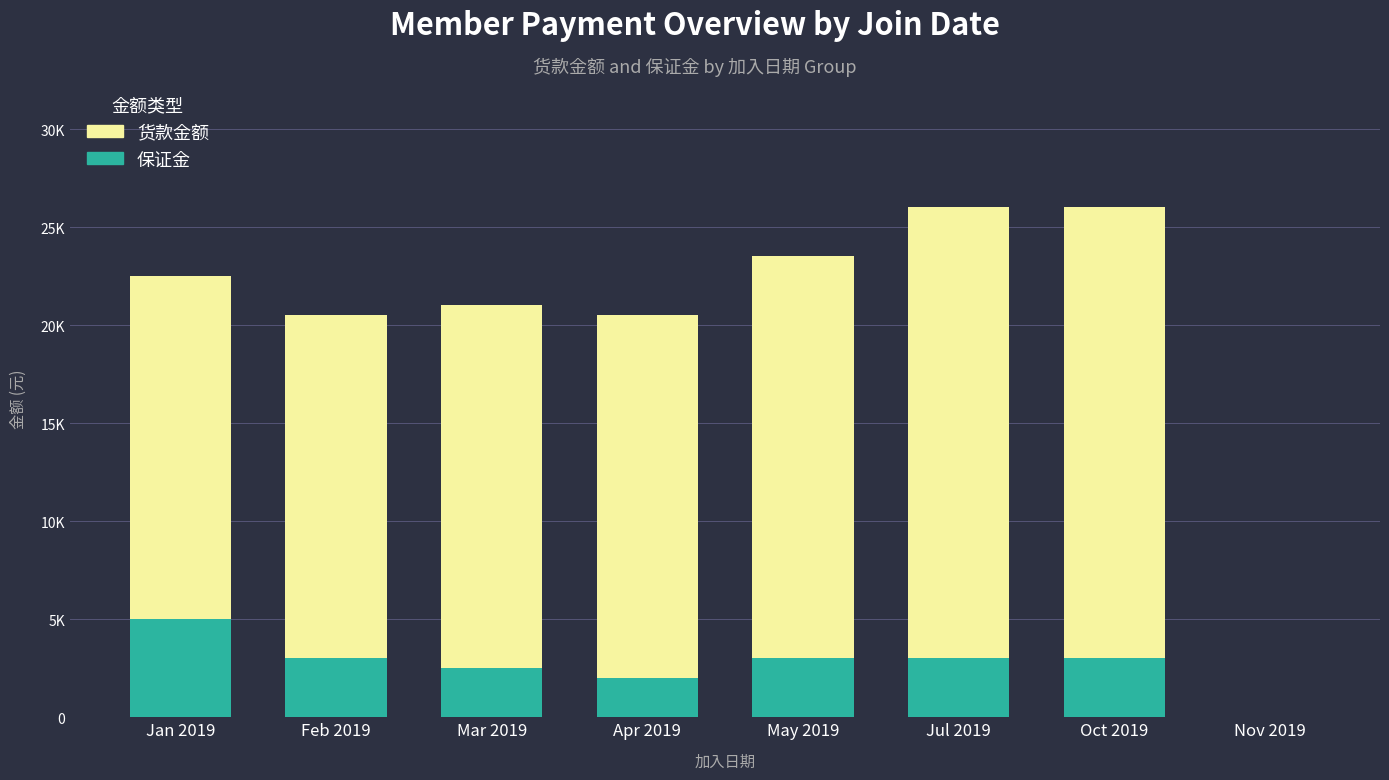

Rank the categories by 货款金额 value from highest to lowest.

Jul 2019, Oct 2019, May 2019, Mar 2019, Apr 2019, Jan 2019, Feb 2019, Nov 2019